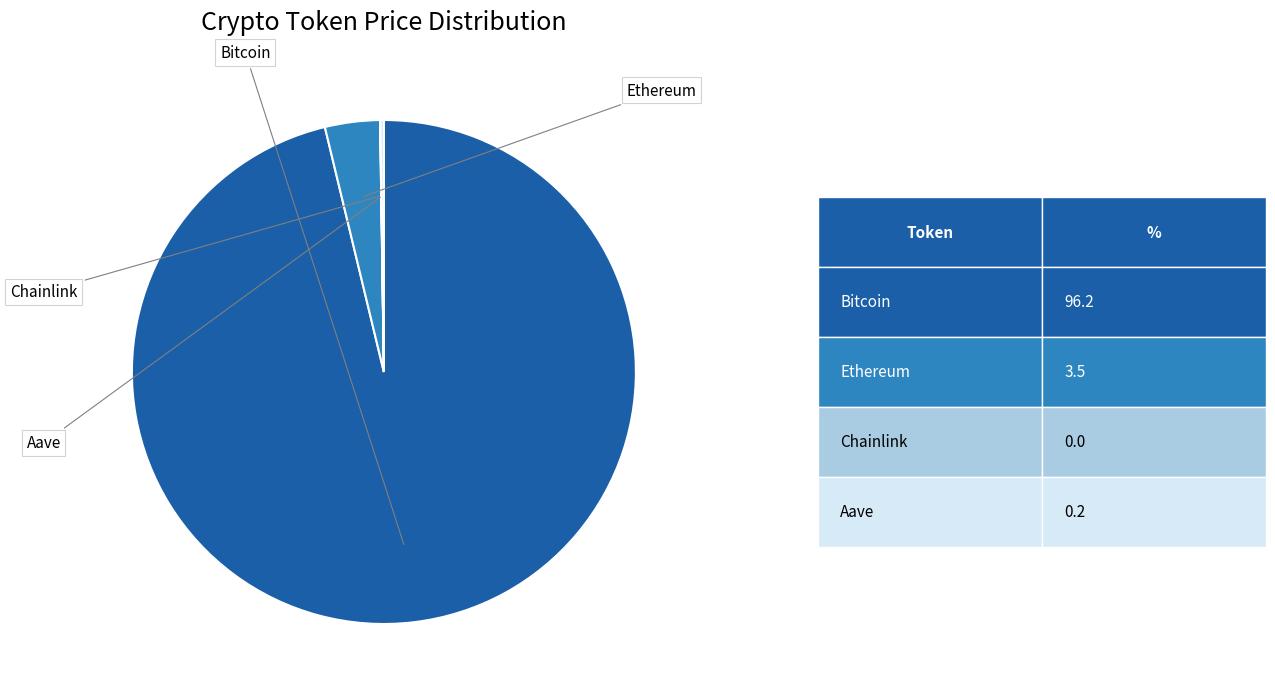

Does any single category account for the majority?

Yes